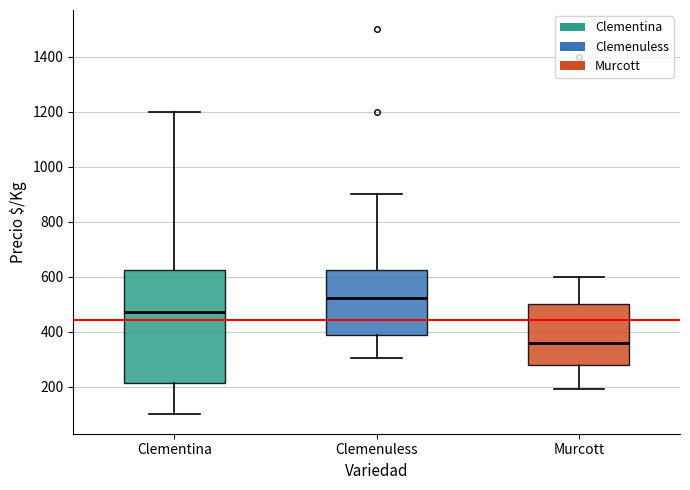

Reading left to right, read every box against the y-axis: the position of its median line, the range the box covers, and the ends of its whiskers. The values are not printed on the chart, so give them approximately, as read against the axis.

Clementina: median 480, box 220 to 620, whiskers 100 to 1200
Clemenuless: median 520, box 380 to 620, whiskers 300 to 900
Murcott: median 360, box 280 to 500, whiskers 200 to 600